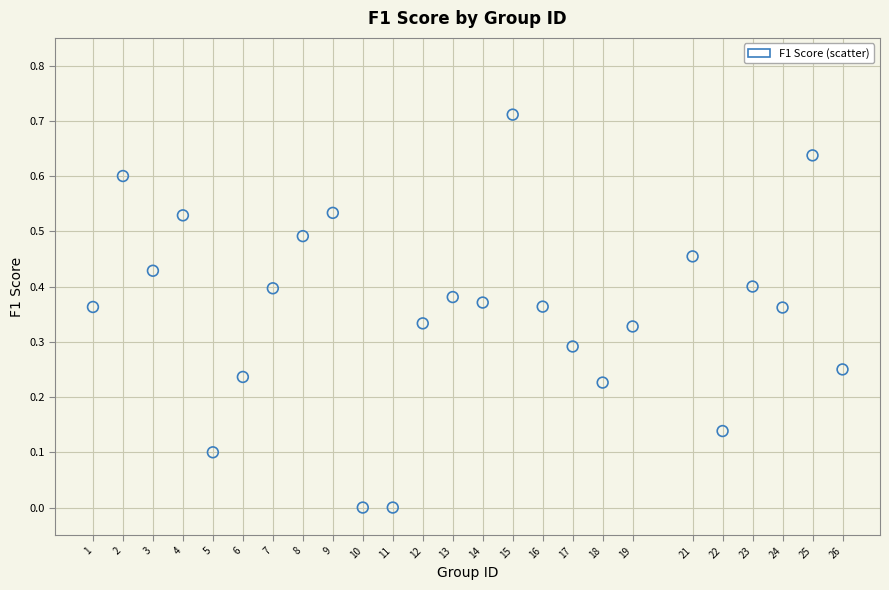

Count the number of points in this scatter plot.

25